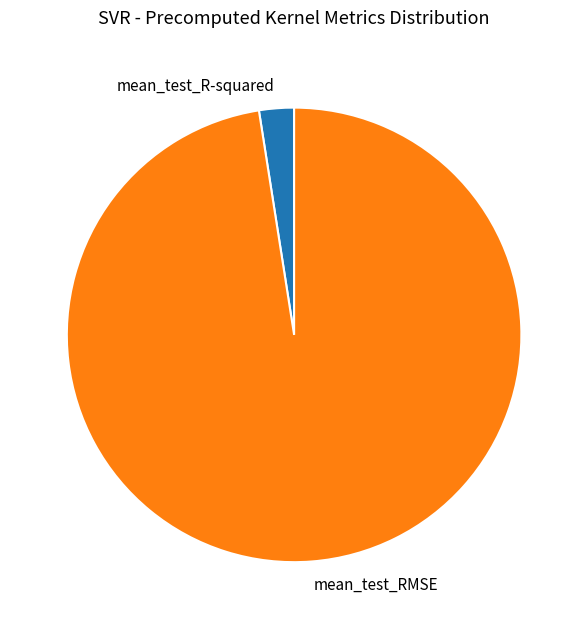

What is the majority slice?

mean_test_RMSE